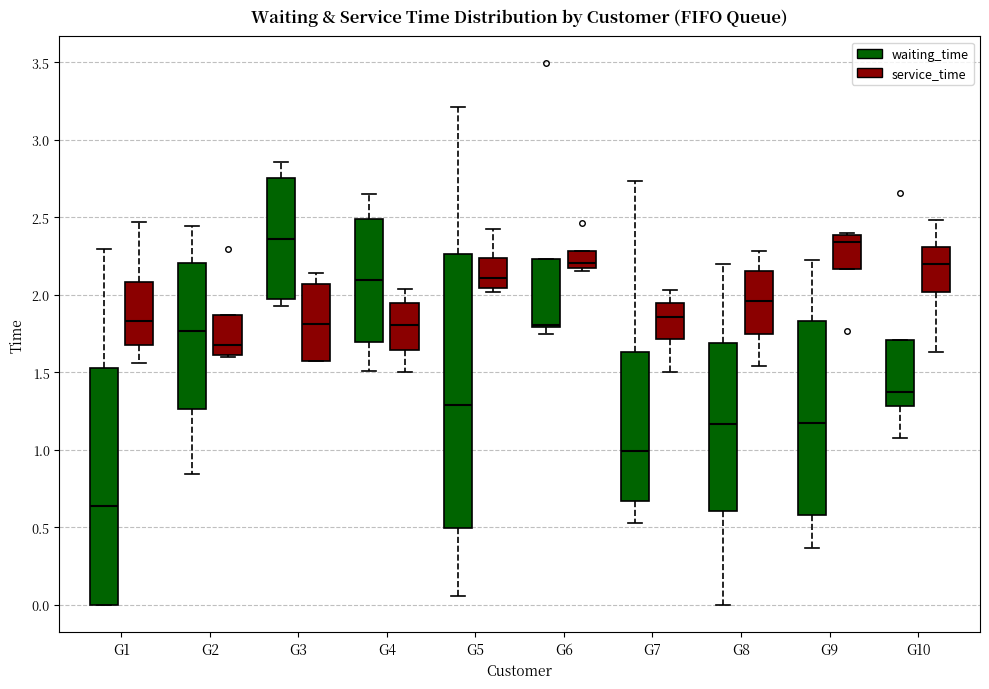

Where does the upper whisker of the box for G2 (waiting_time) end on the y-axis? The values are not printed on the chart, so give them approximately, as read against the axis.

2.45